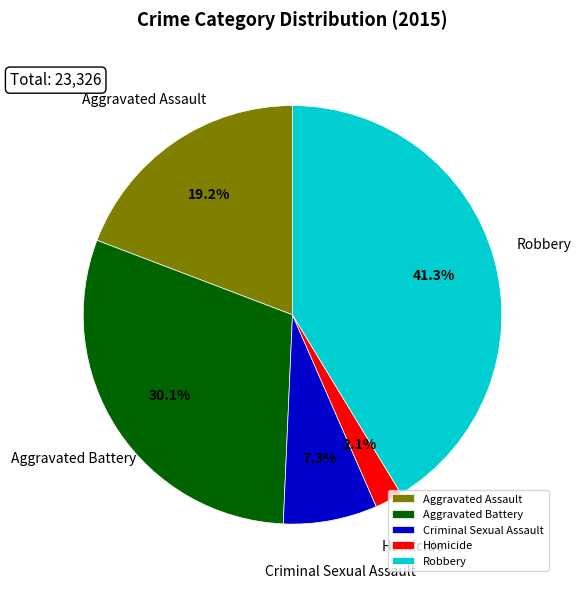

How much of the chart is everything except Aggravated Assault?

80.8%